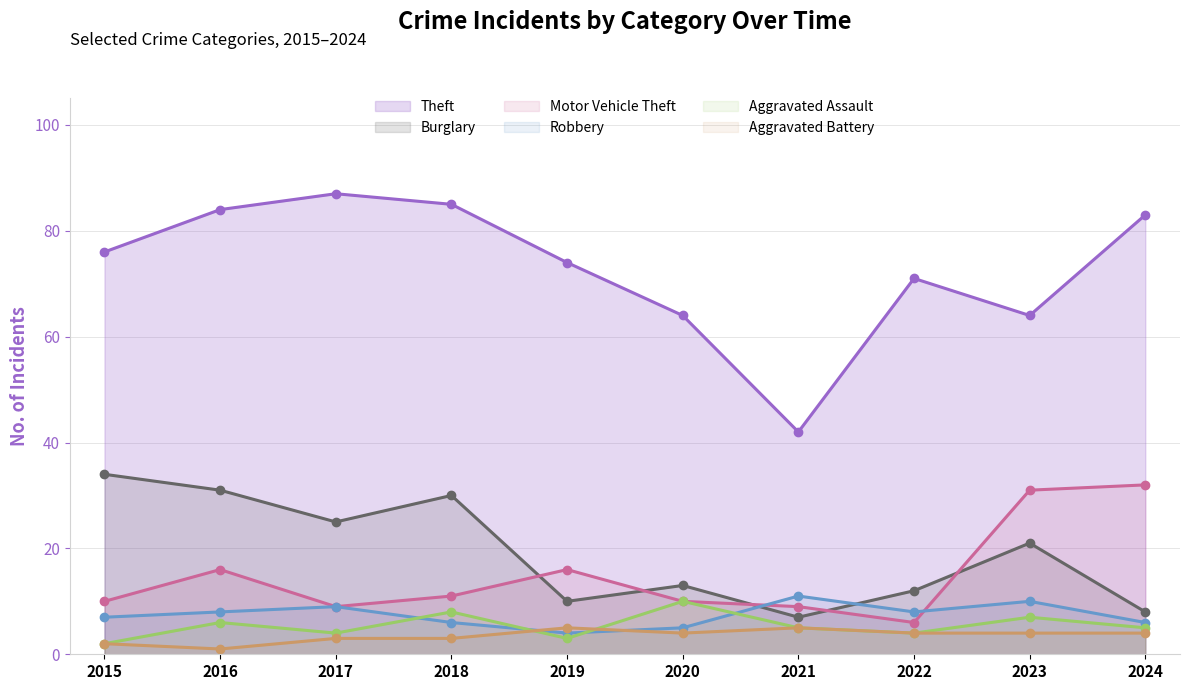

Does the chart have visible grid lines?

Yes